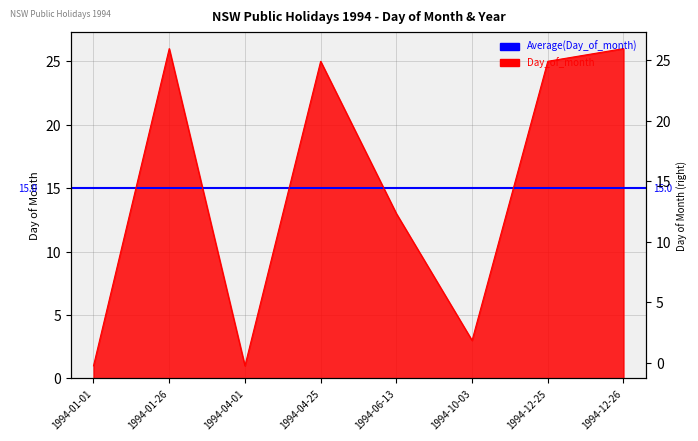

Which label corresponds to the smallest value in the chart?

1994-01-01